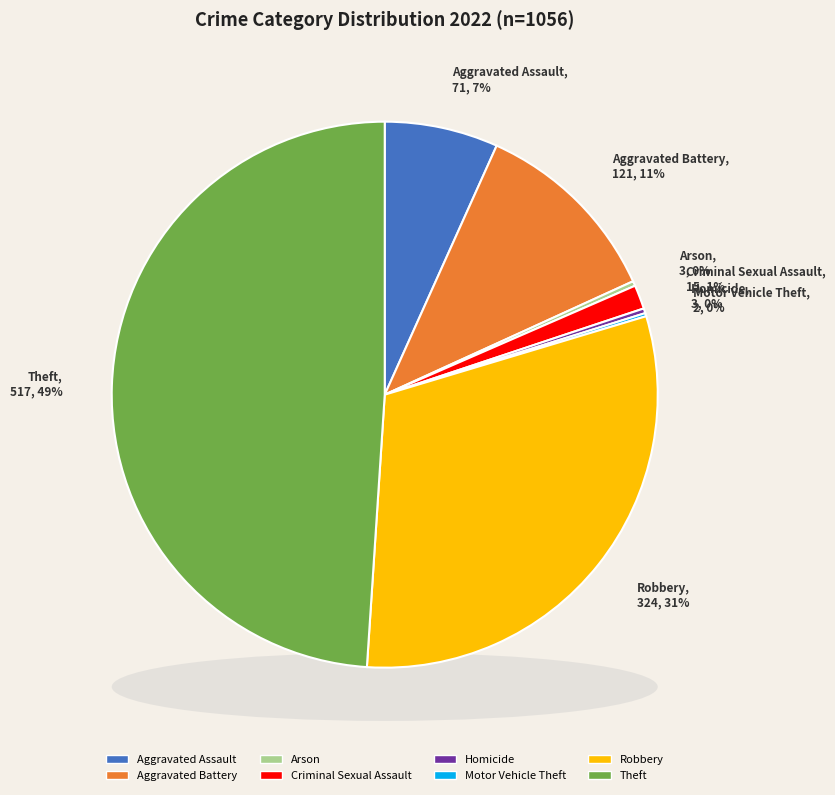

To the nearest percent, what is the average slice percentage?

12%